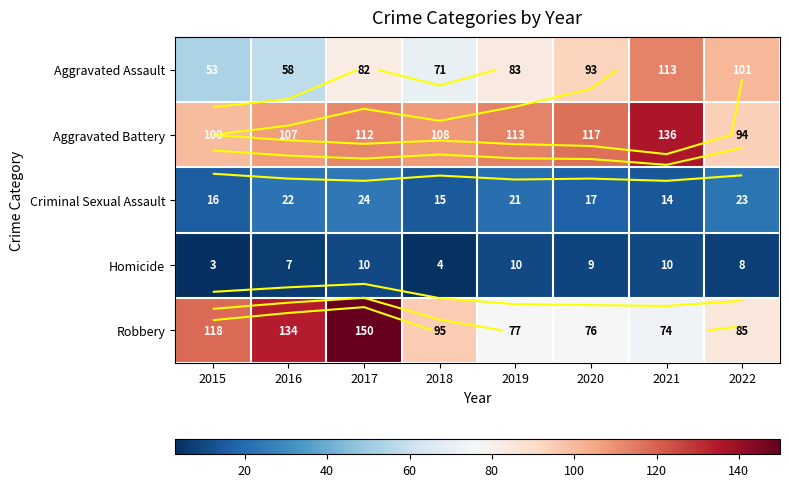

The Aggravated Assault series shows 92 at 2016. True or false?

False